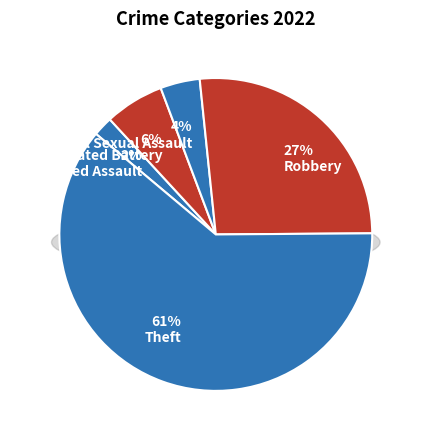

Which has a higher value, Aggravated Assault or Criminal Sexual Assault?

Criminal Sexual Assault